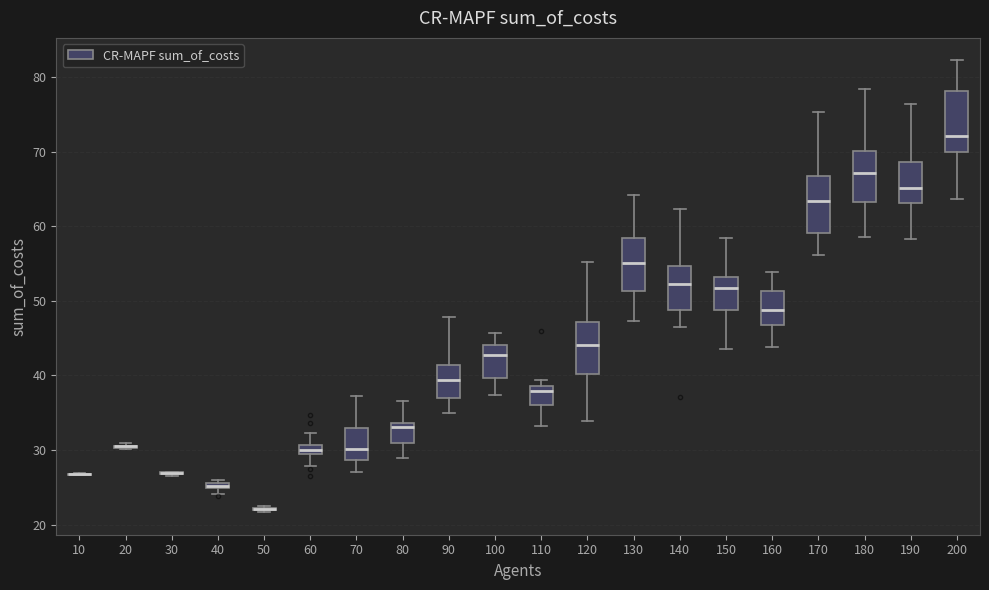

Where is the lower edge of the box at x = 140 on the y-axis? The values are not printed on the chart, so give them approximately, as read against the axis.

49